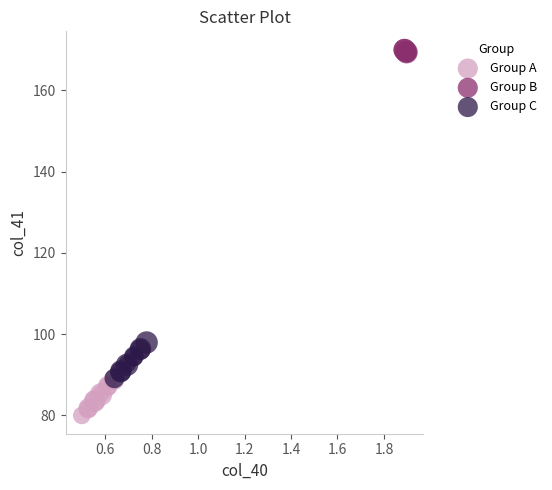

What are all the series names shown in the legend?

Group A, Group B, Group C